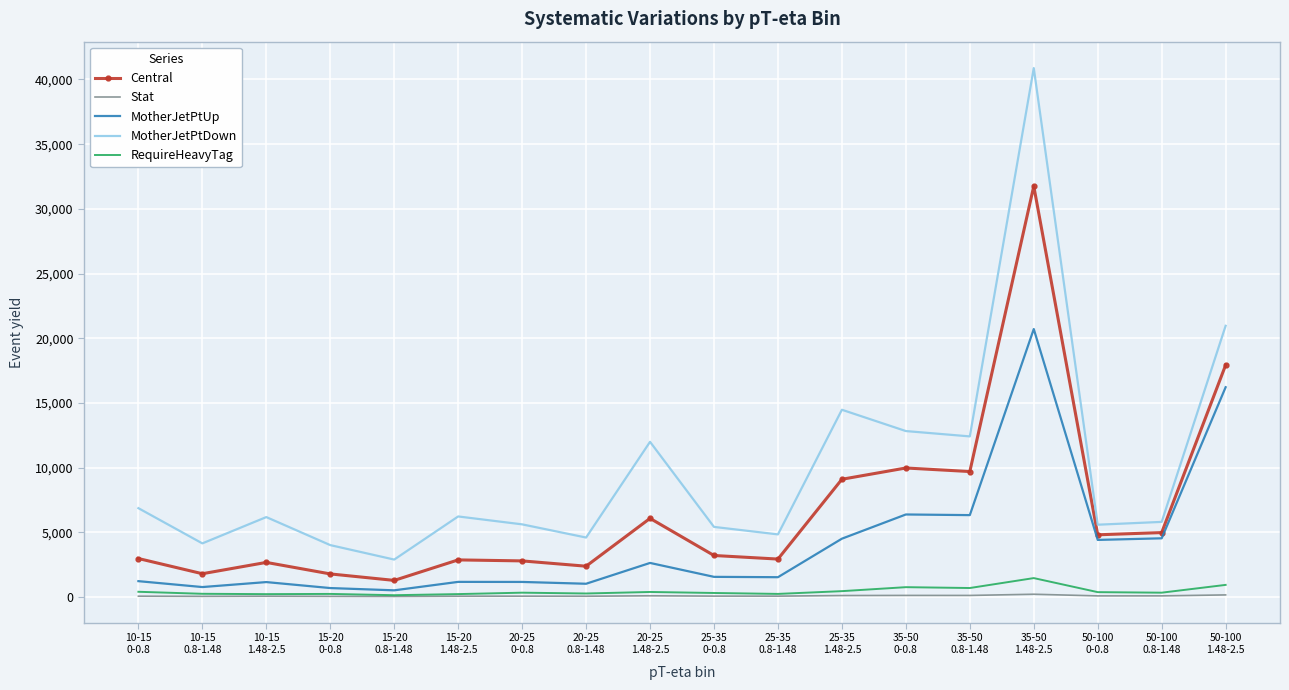

Which series has the largest range (max minus min)?

MotherJetPtDown